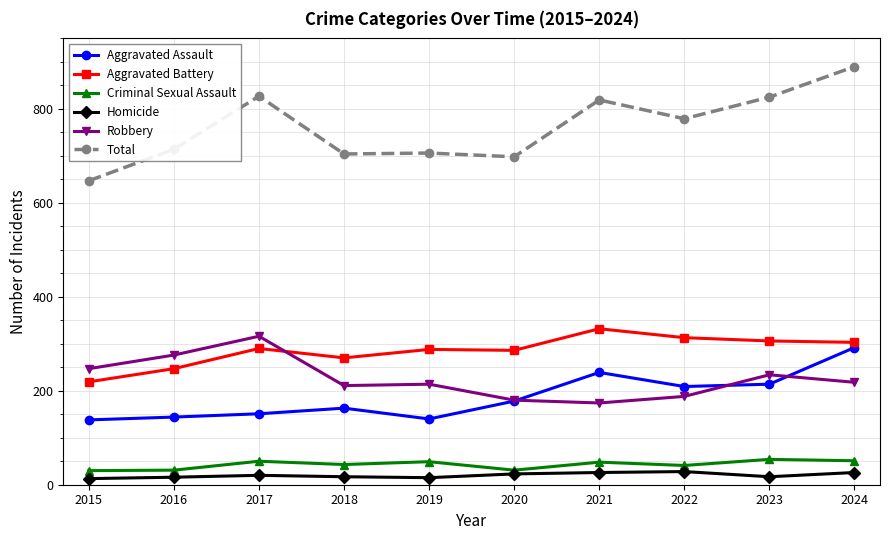

True or false: Aggravated Battery has more than 0 interior local peaks.

True